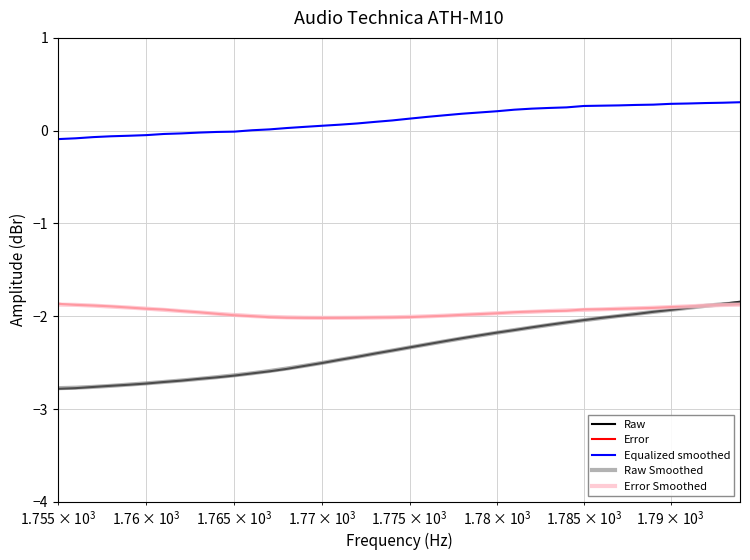

Which series has the largest total across all categories?

Equalized smoothed